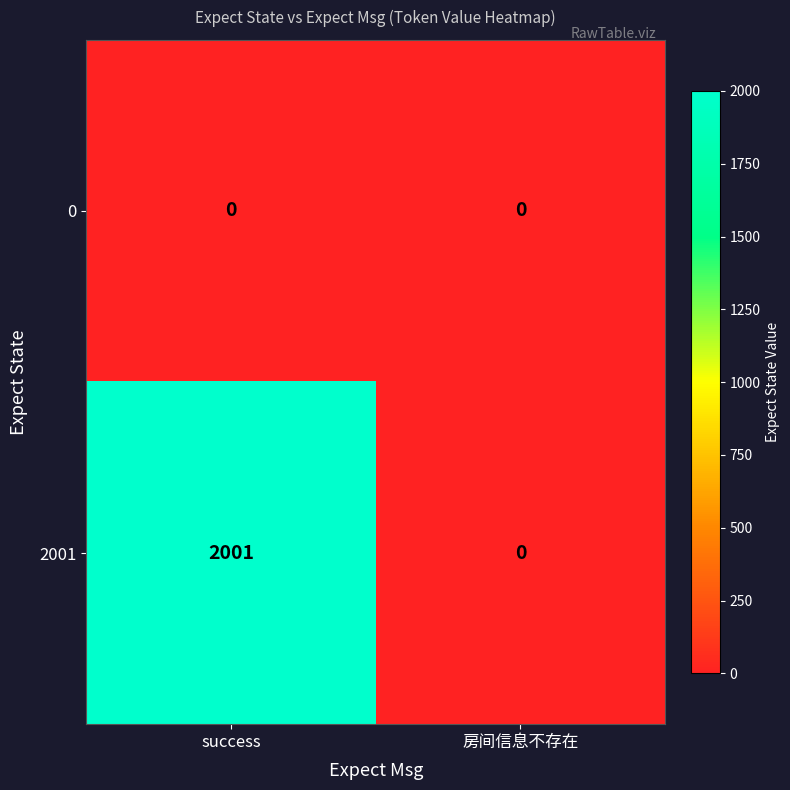

What value does the 2001 series have at success?

2001